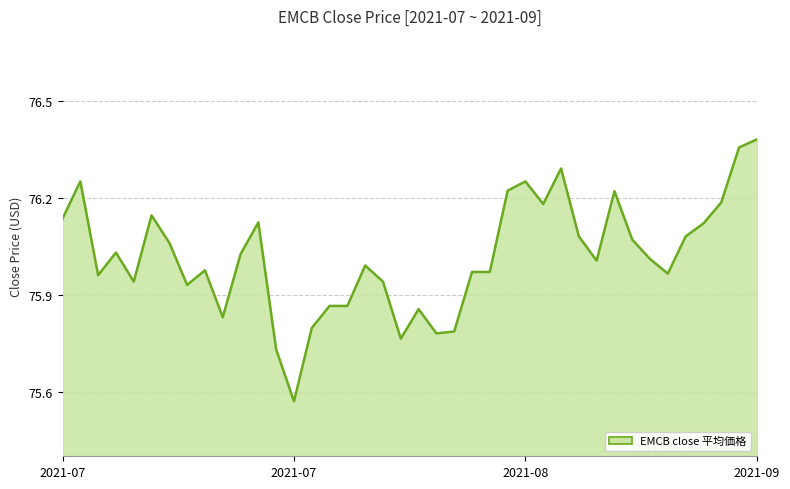

What is the difference between the maximum and minimum values?

0.8